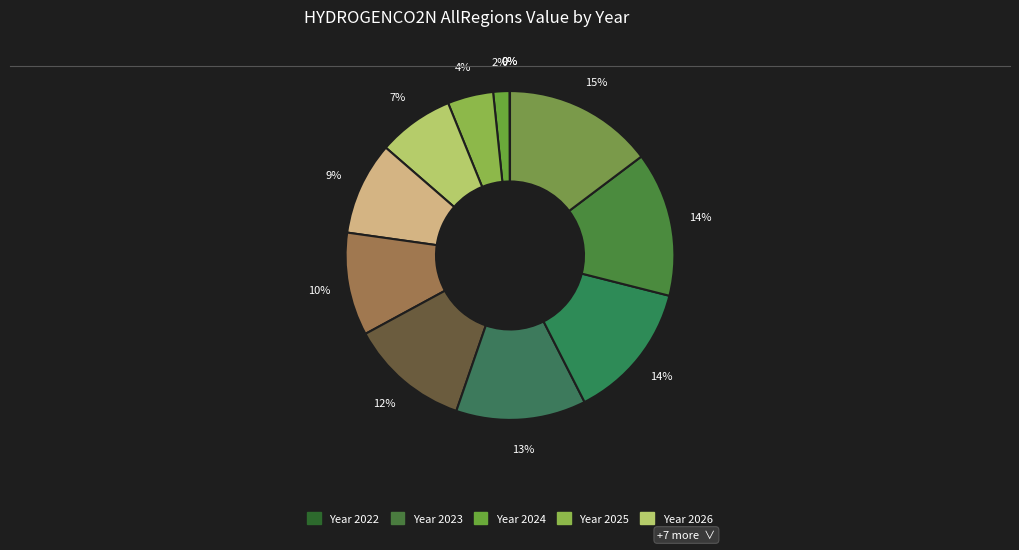

Is there a majority slice in this chart?

No